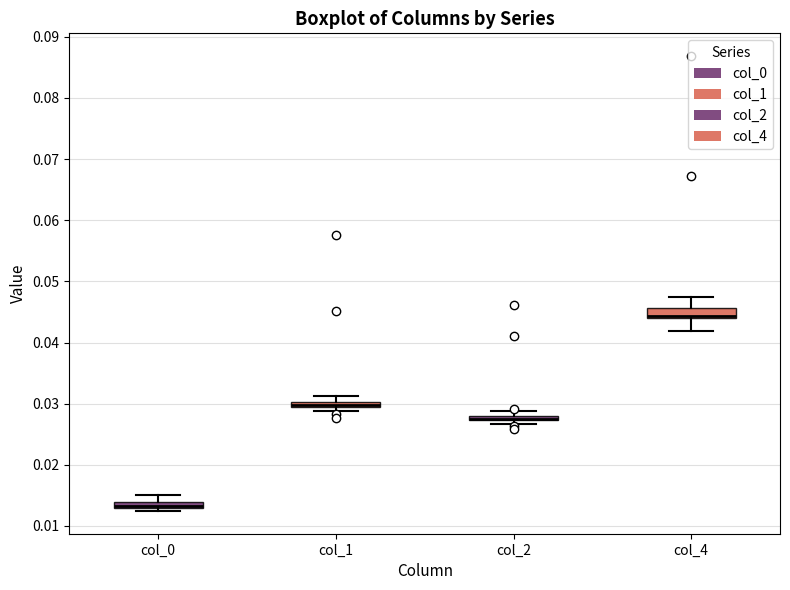

Where is the lower edge of the box for col_2 on the y-axis? The values are not printed on the chart, so give them approximately, as read against the axis.

0.027